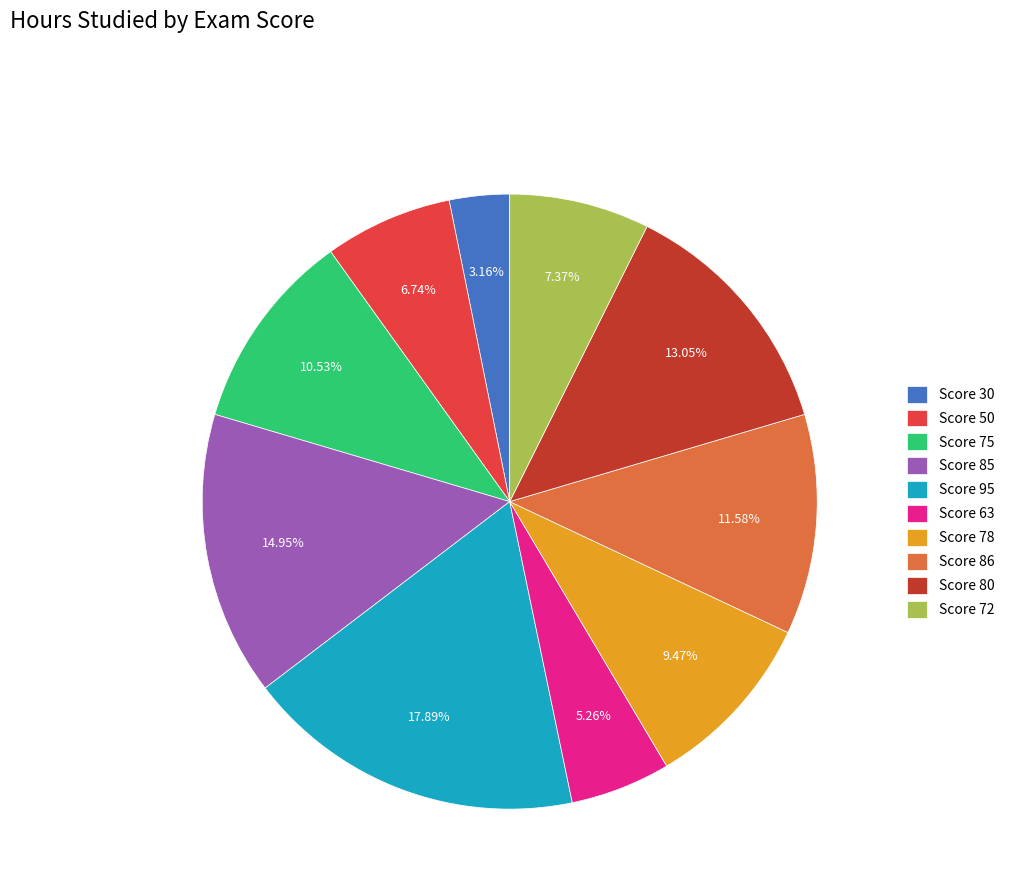

To the nearest percent, what is the combined percentage of Score 85 and Score 86?

27%